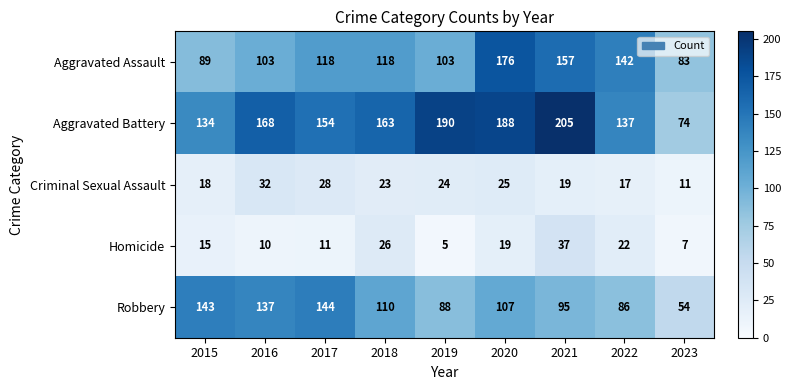

At how many categories does at least one series exceed 113?

8